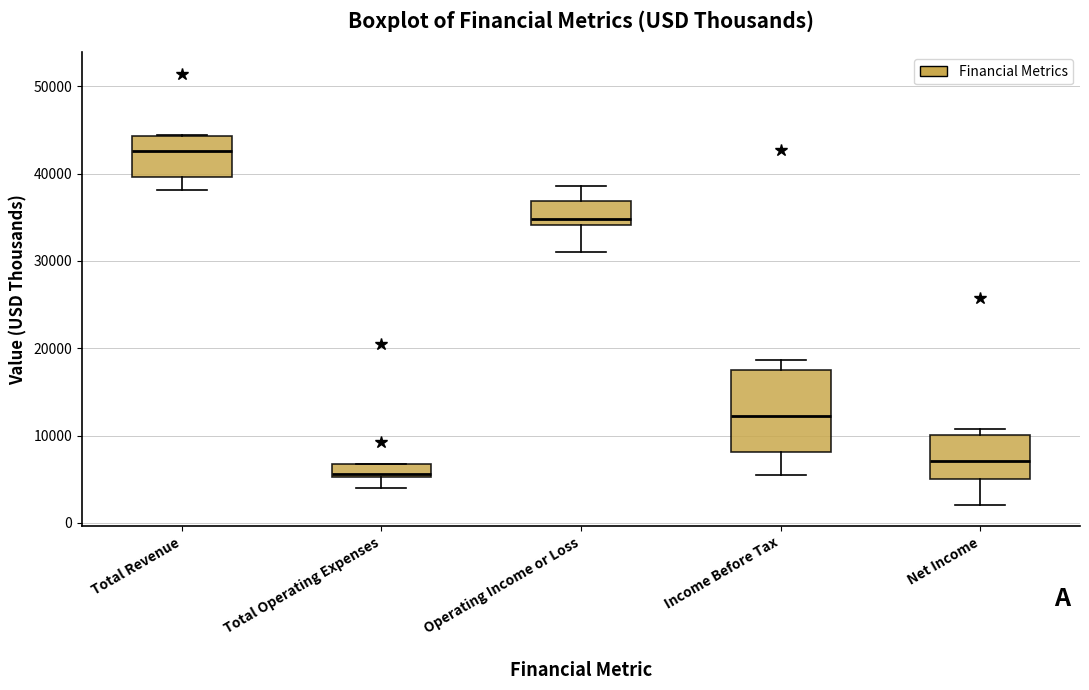

Comparing the boxes themselves (not the whiskers), which one is the tallest?

Income Before Tax